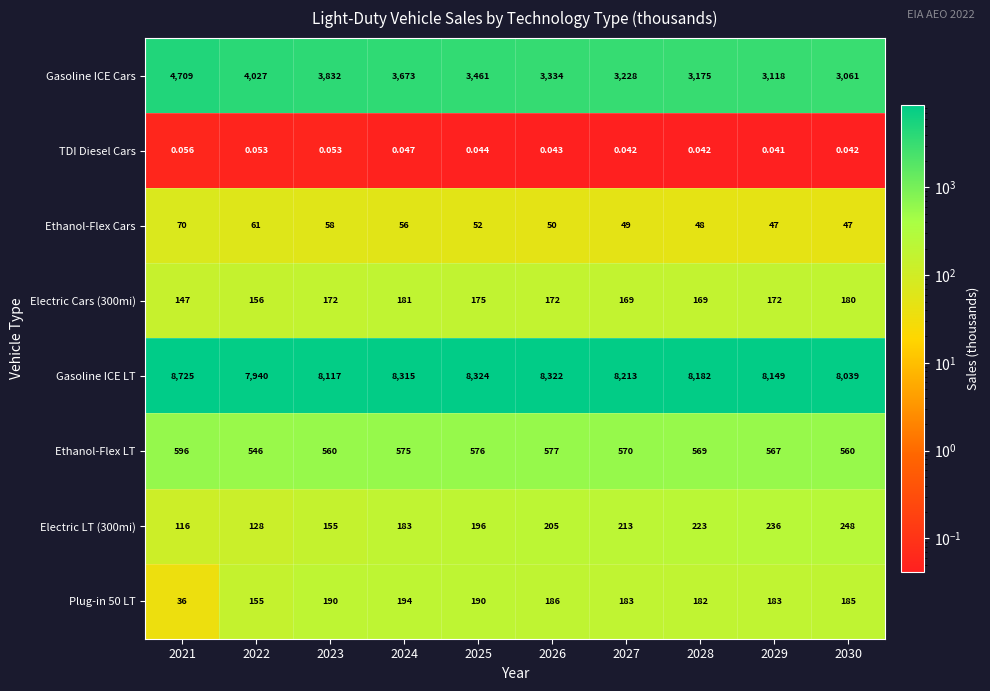

Is the value of Electric LT (300mi) at 2024 greater than the value of Gasoline ICE LT at 2023?

No